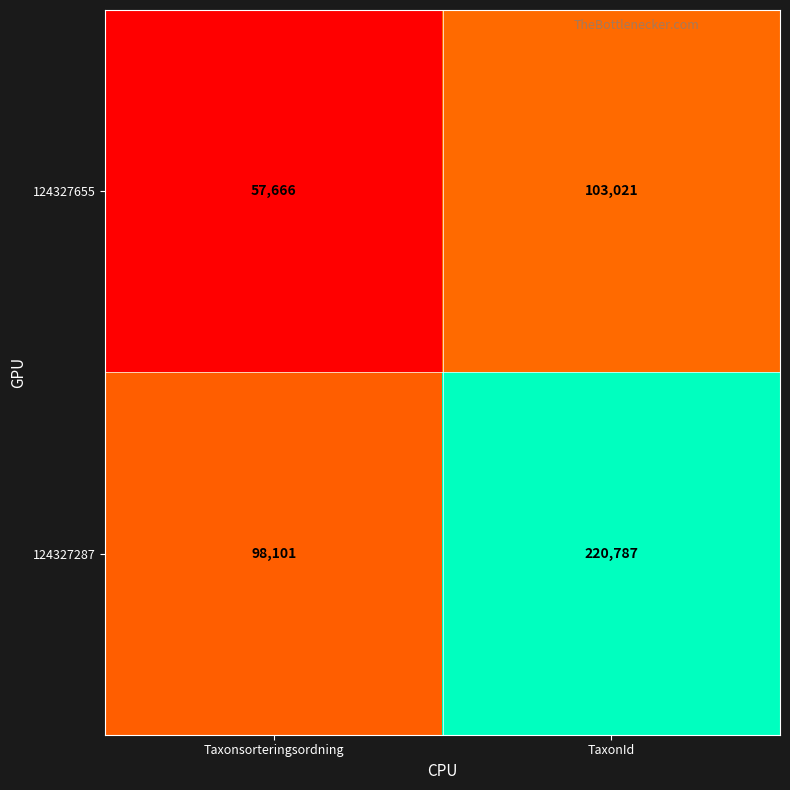

What is the average value of the 124327287 series?

159444